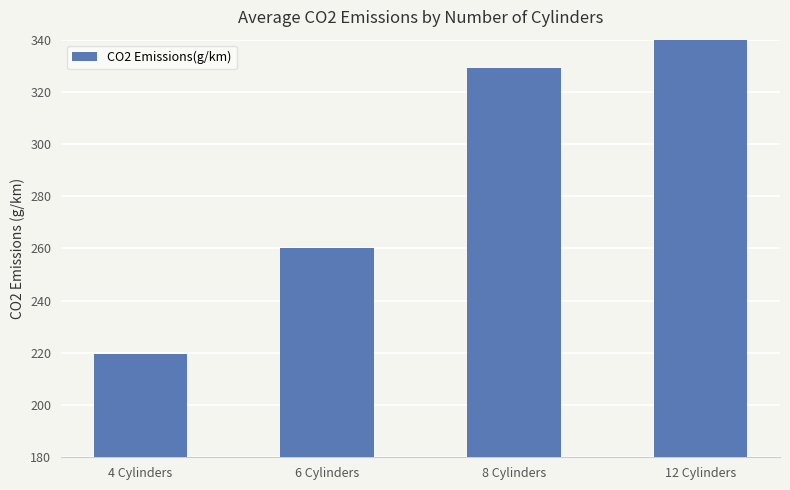

Are the bars horizontal?

No